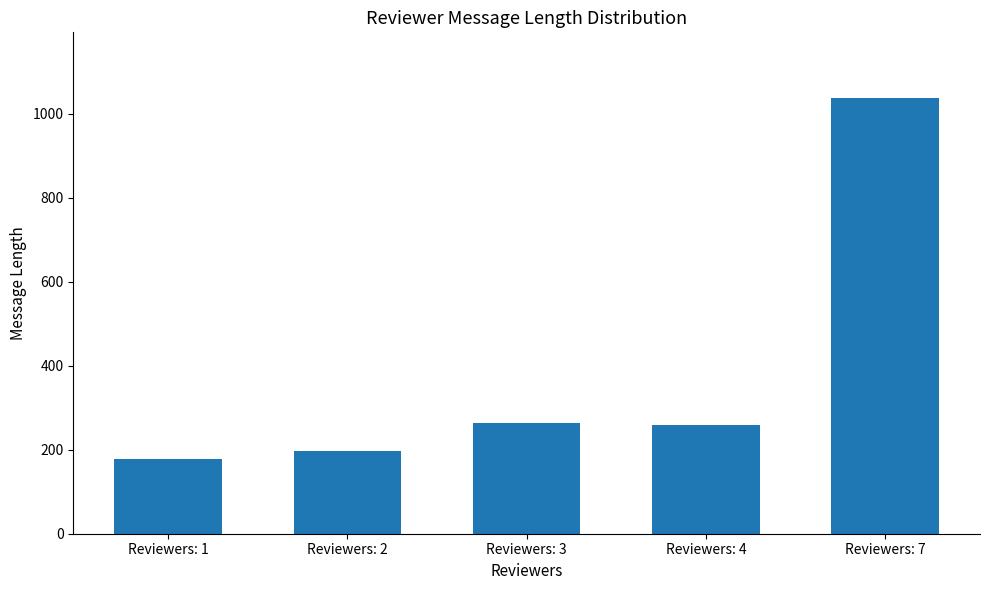

Between Reviewers: 7 and Reviewers: 2, which is larger?

Reviewers: 7